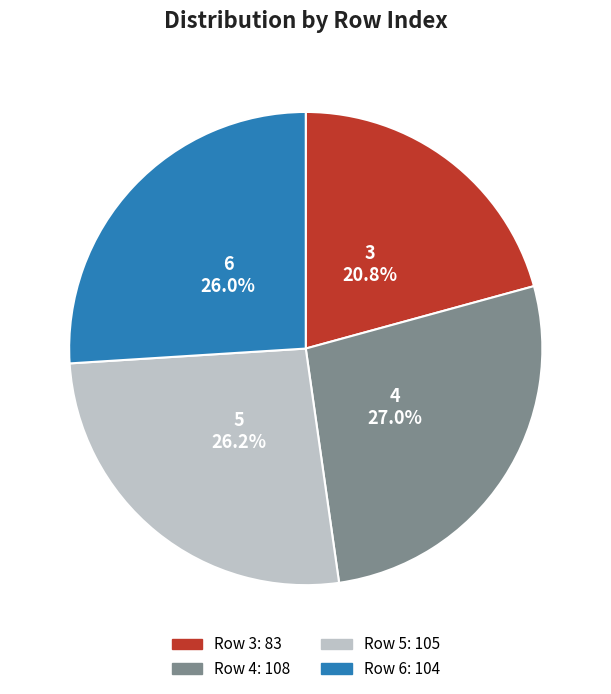

Is there a majority slice in this chart?

No